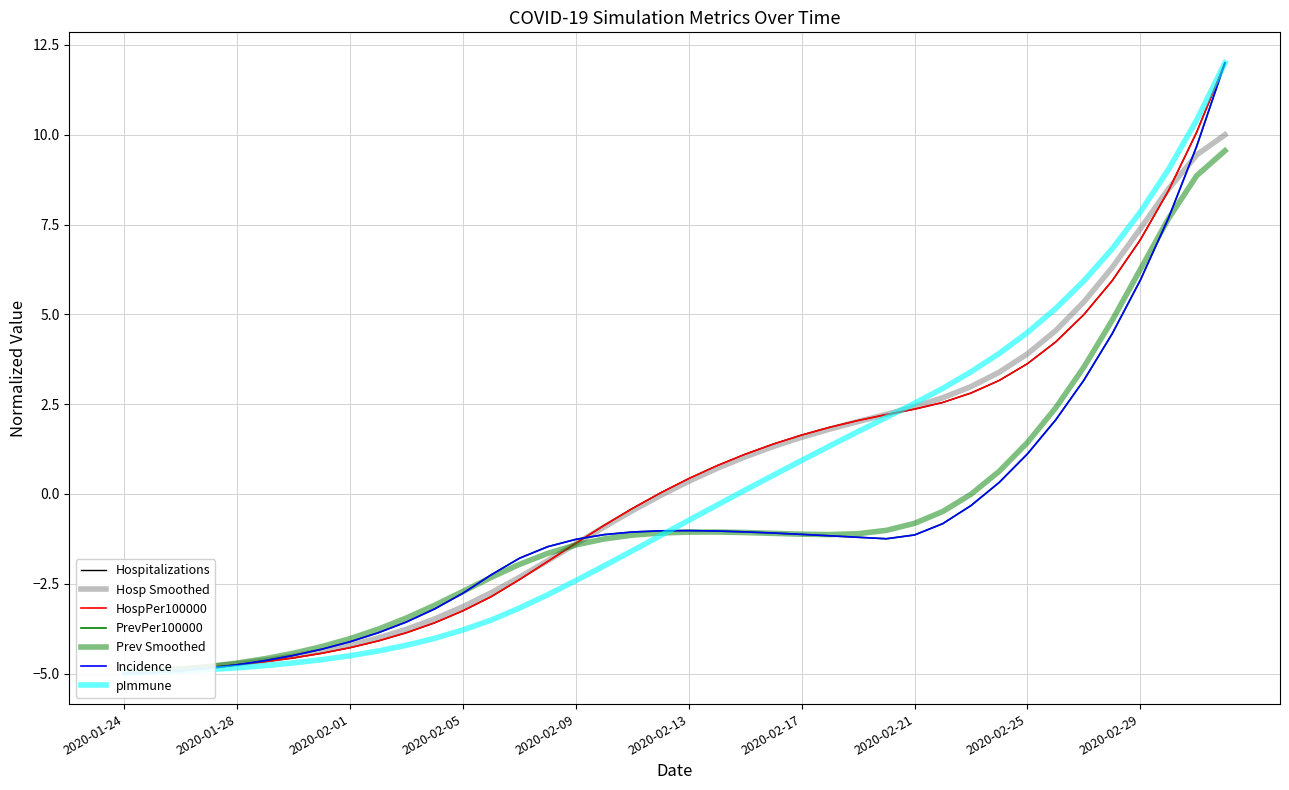

What is the label of the 21st point from the right?

2020-02-12